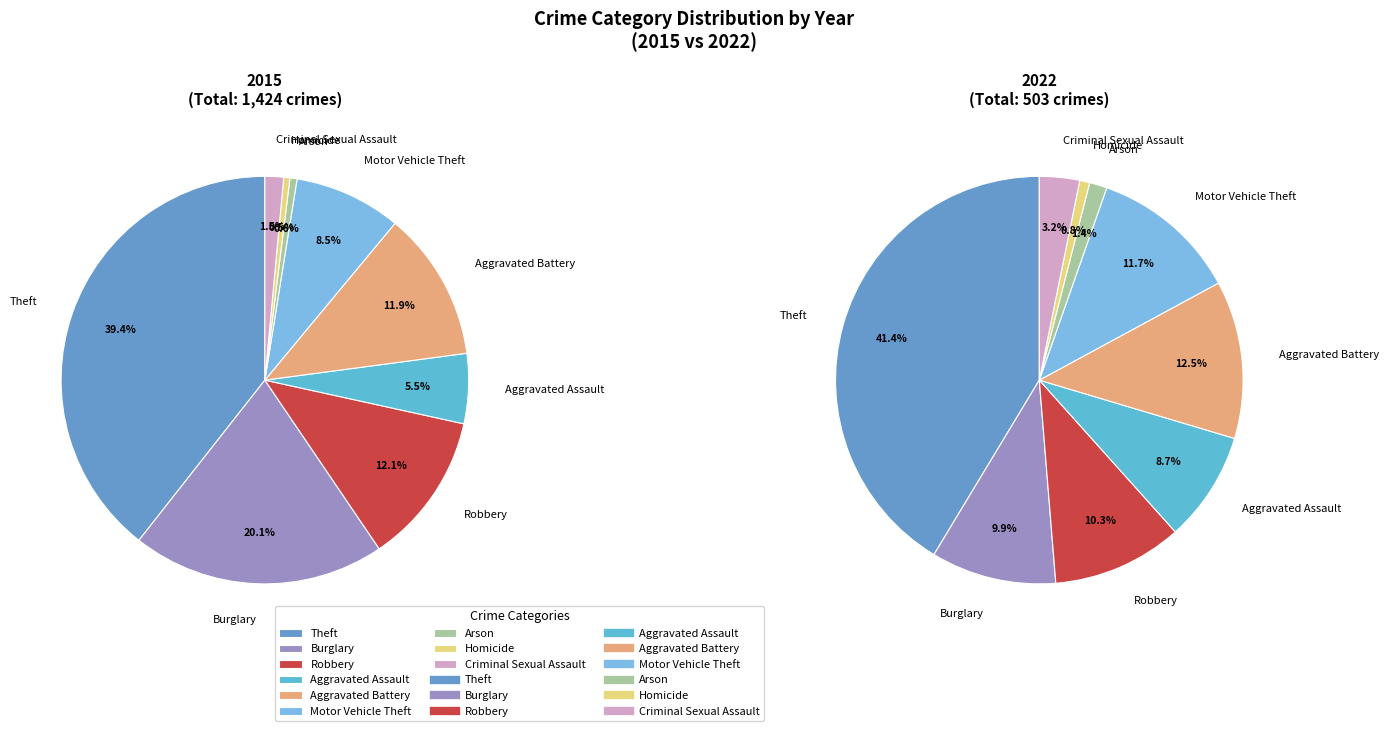

What is the largest slice in the pie chart?

Theft